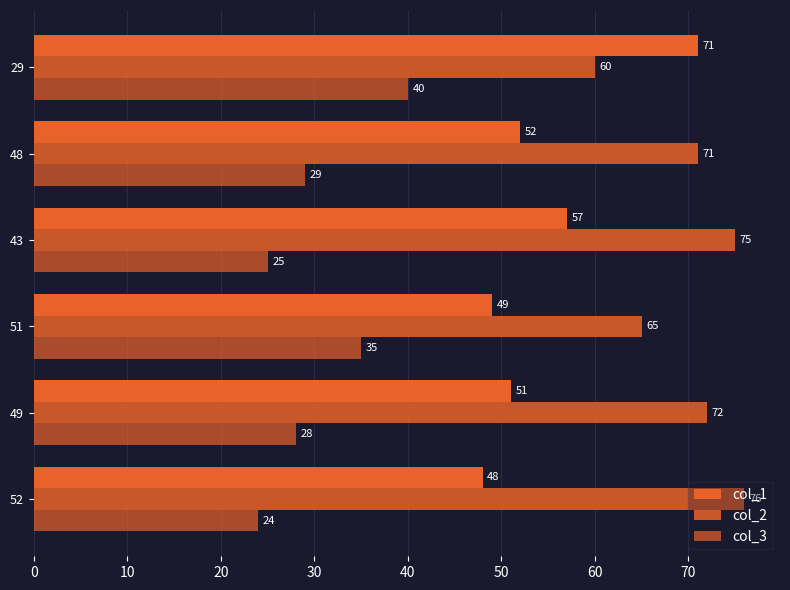

How many data points does each series have?

6